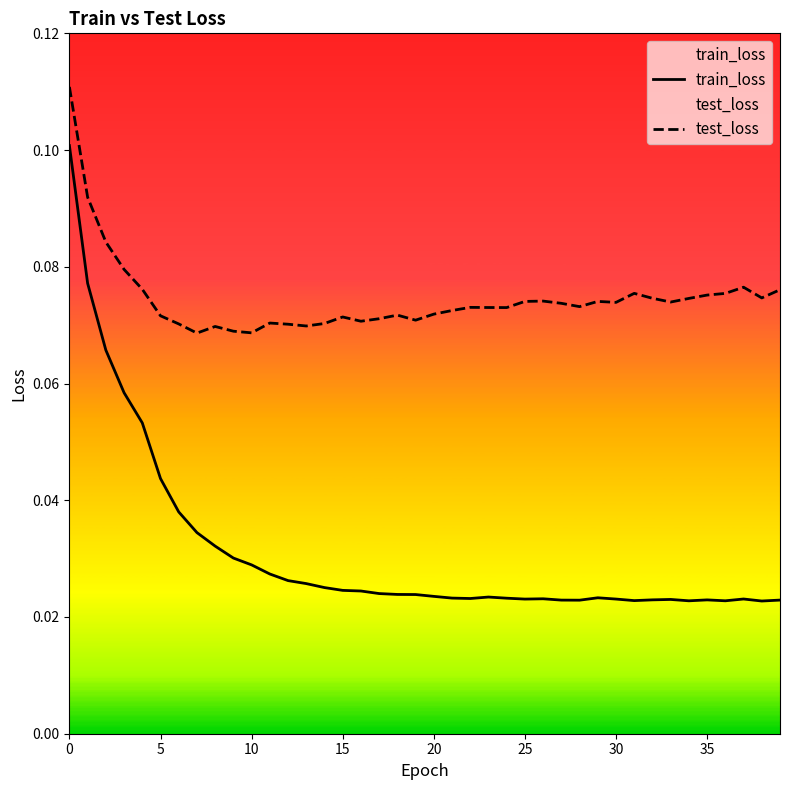

How many categories are shown in the chart?

40